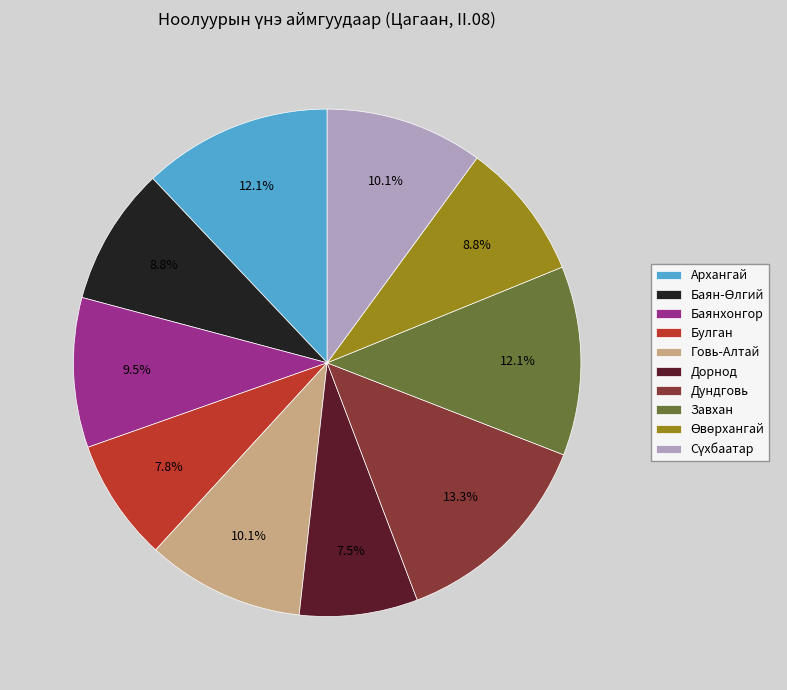

Approximately how many times larger is the value at Булган compared to Дундговь?

0.6